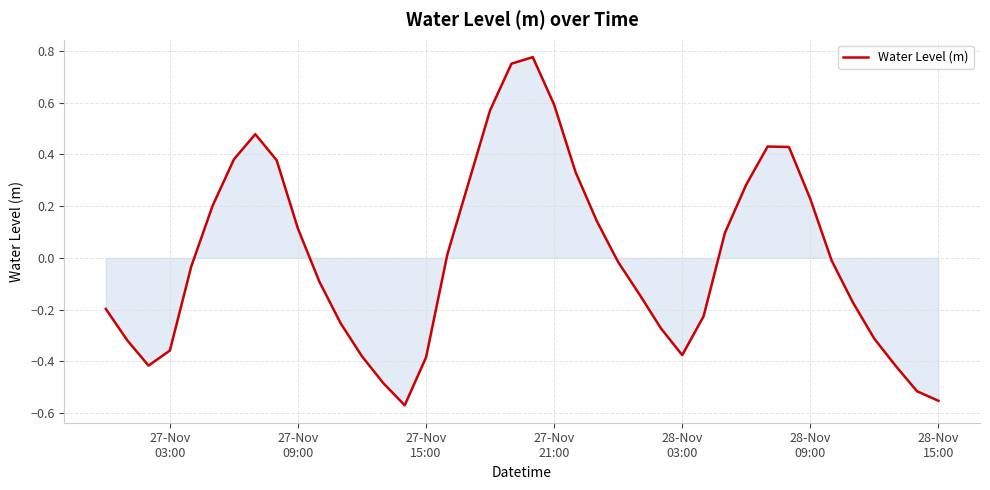

How many values exceed 0?

18